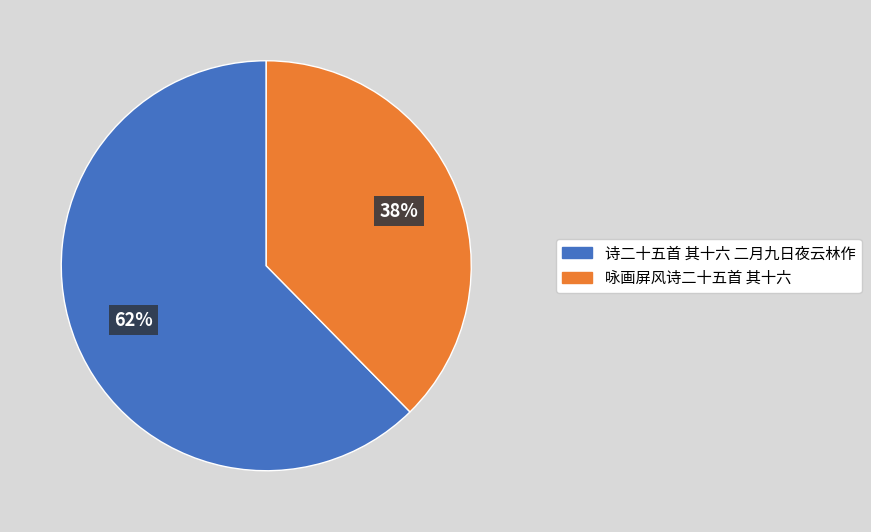

Is it true that 咏画屏风诗二十五首 其十六 is 38% of the pie?

True